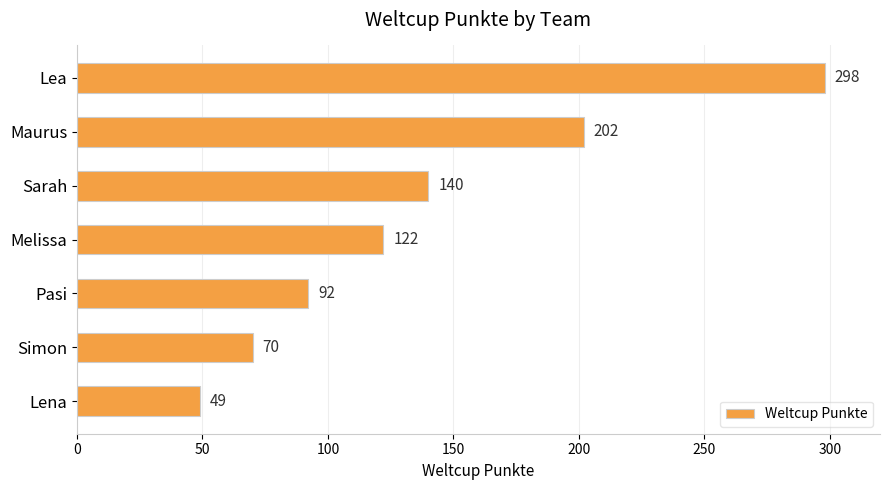

Reading top to bottom, list all the values displayed in this chart.

Lea=298	Maurus=202	Sarah=140	Melissa=122	Pasi=92	Simon=70	Lena=49